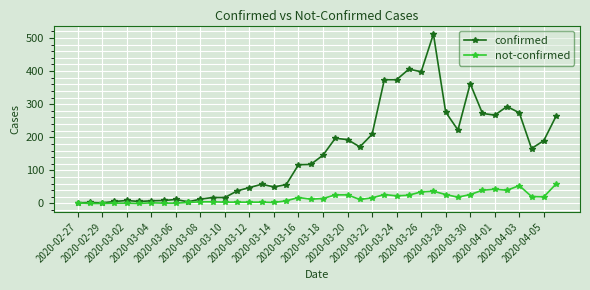

At how many categories does at least one series exceed 66?

22